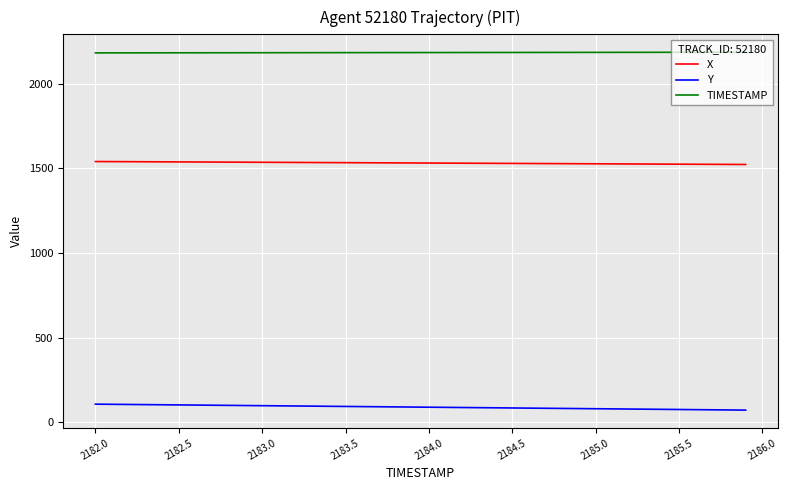

Which series has the largest total across all categories?

TIMESTAMP